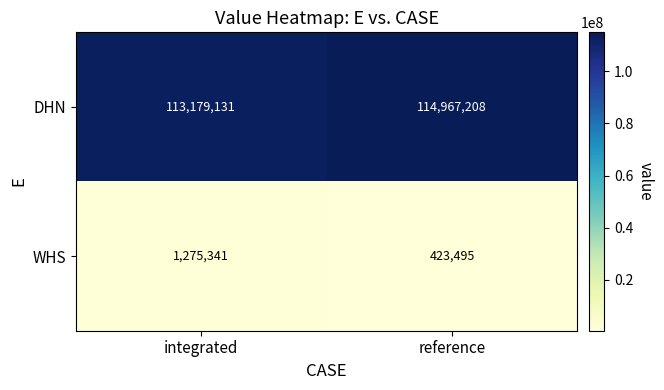

How many data points does each series have?

2